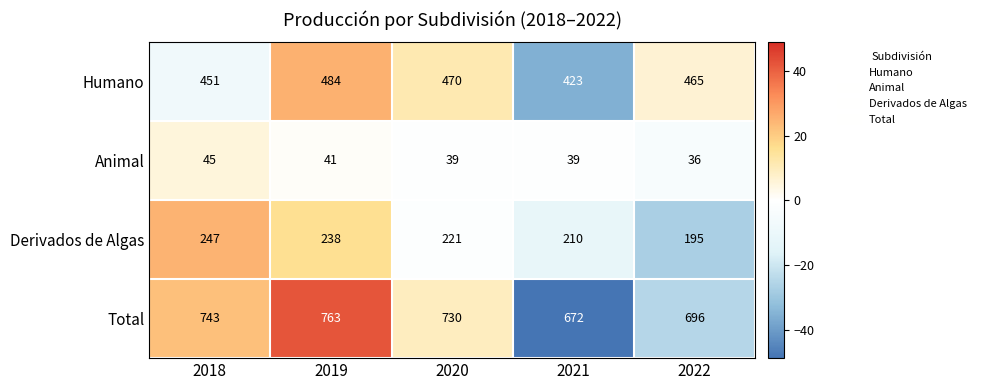

Reading left to right, extract all data points from this chart.

Humano: 2018=451	2019=484	2020=470	2021=423	2022=465
Animal: 2018=45	2019=41	2020=39	2021=39	2022=36
Derivados de Algas: 2018=247	2019=238	2020=221	2021=210	2022=195
Total: 2018=743	2019=763	2020=730	2021=672	2022=696